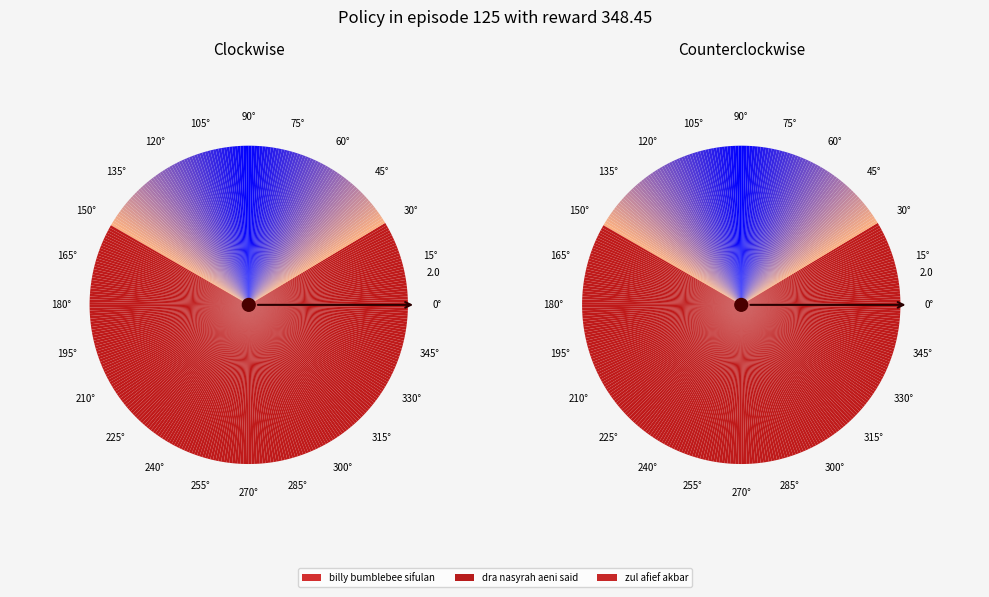

Combined, what portion of the pie is billy bumblebee sifulan and dra nasyrah aeni said?

59.0%